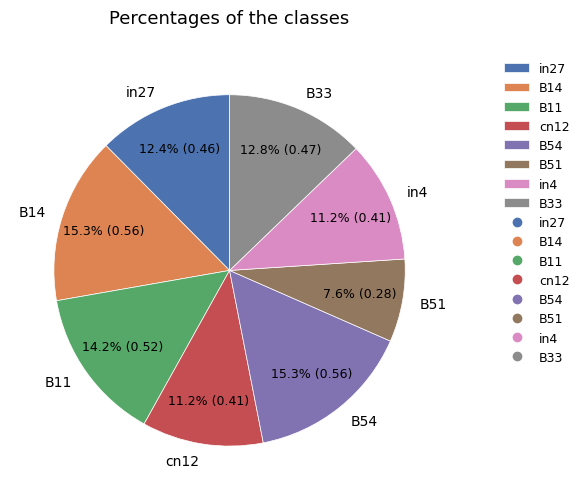

Combined, what portion of the pie is in27 and B33?

25.2%